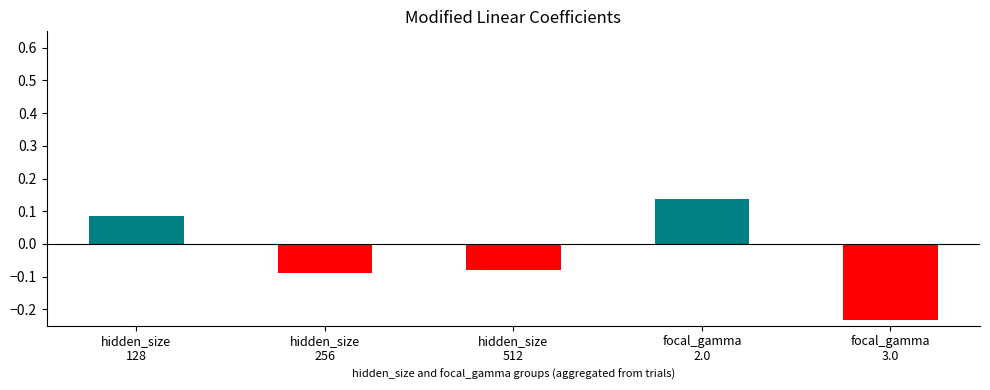

Between focal_gamma
2.0 and hidden_size
128, which is larger?

focal_gamma
2.0